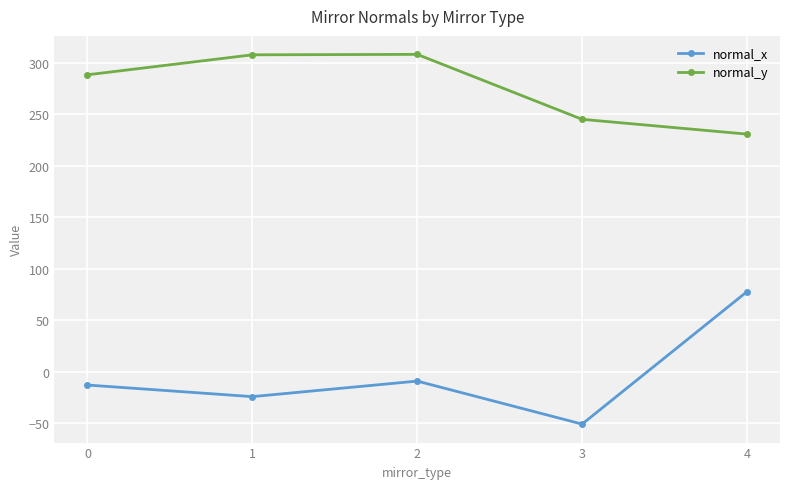

How many values in the normal_y series are below 288?

2